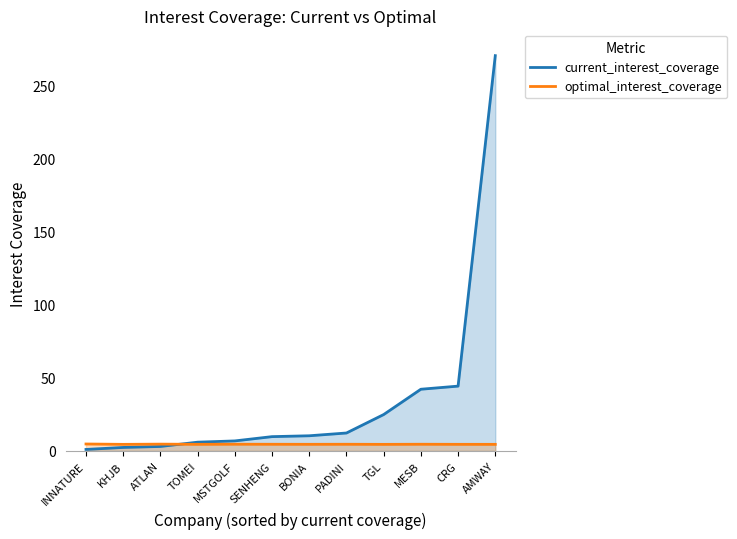

What is the average value of the current_interest_coverage series?

36.1